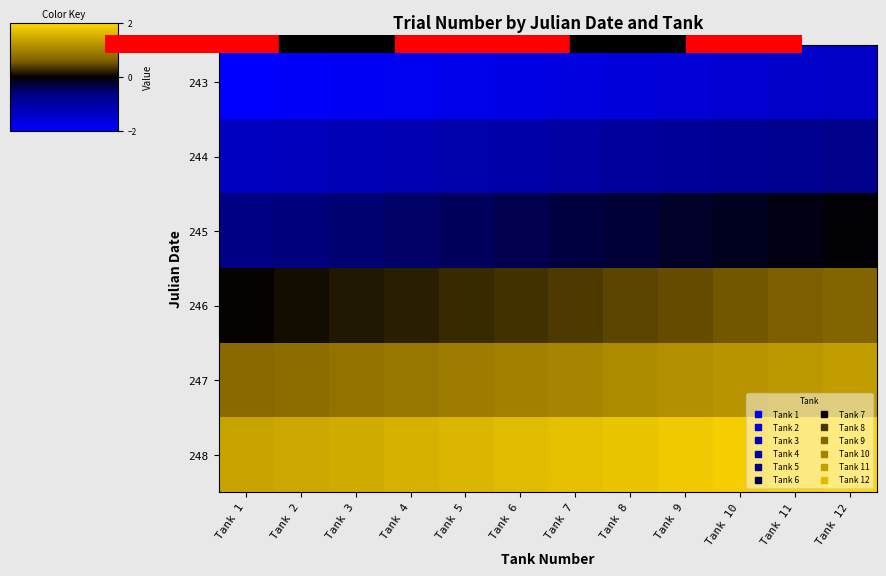

At how many categories does at least one series exceed 0?

12